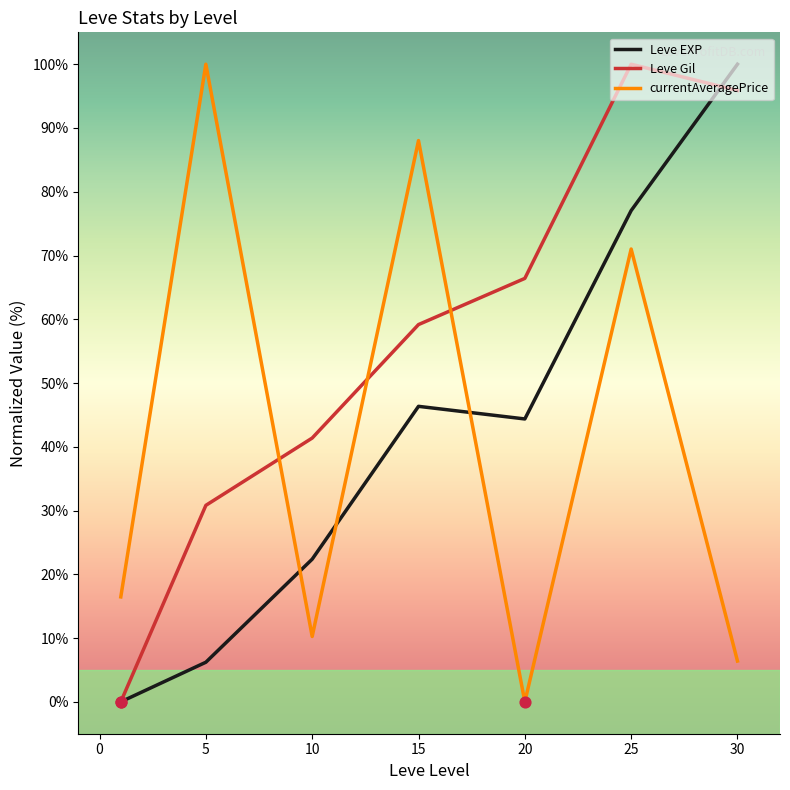

Which series has the largest total across all categories?

Leve Gil